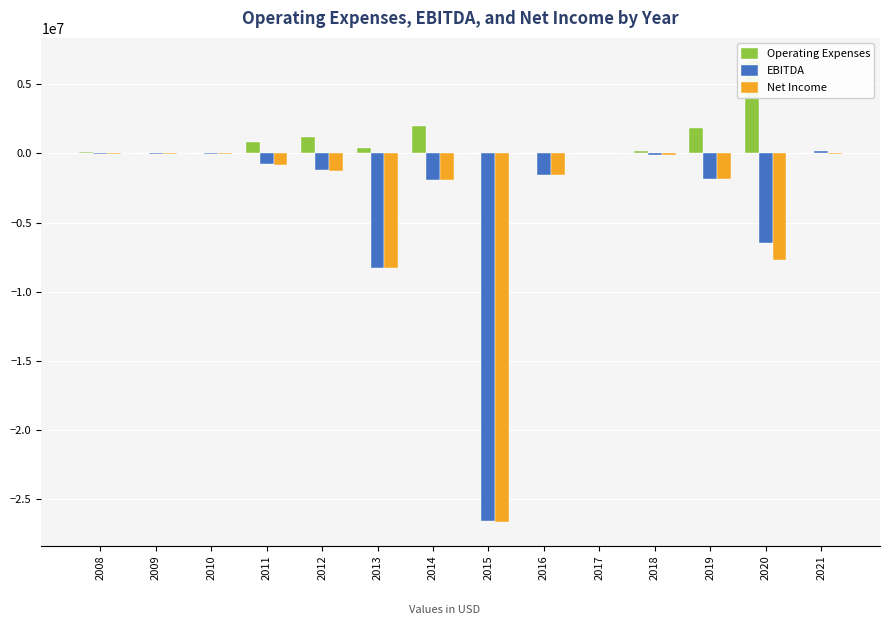

Which series has the largest total across all categories?

Operating Expenses